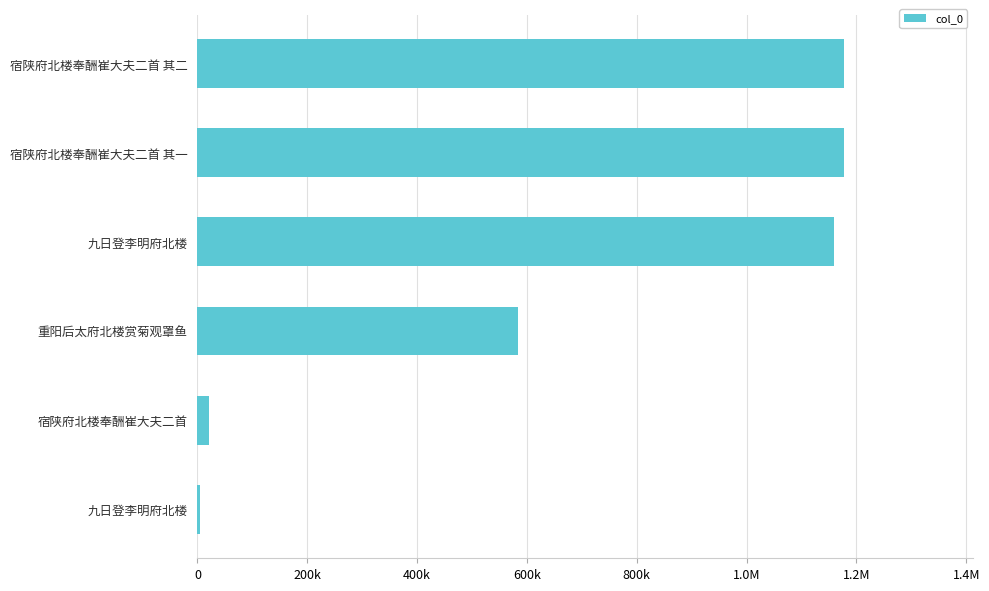

What is the minimum value shown in the chart?

4054